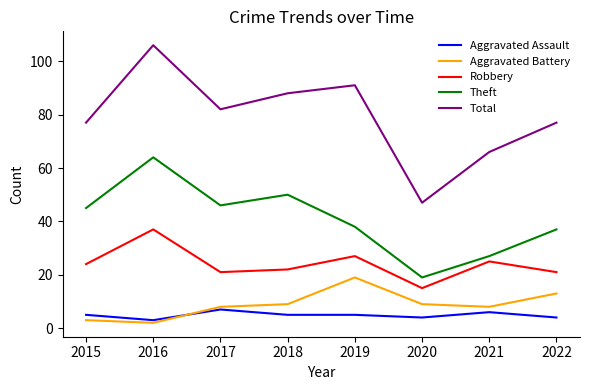

The Theft series shows 62 at 2019. True or false?

False